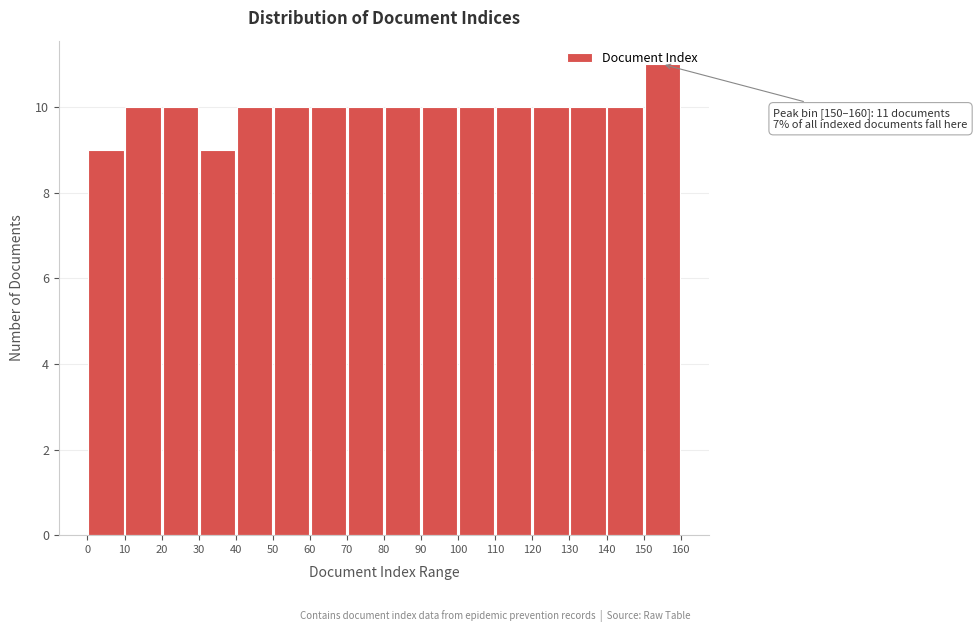

Over which range of the x-axis is the bar tallest?

150 to 160